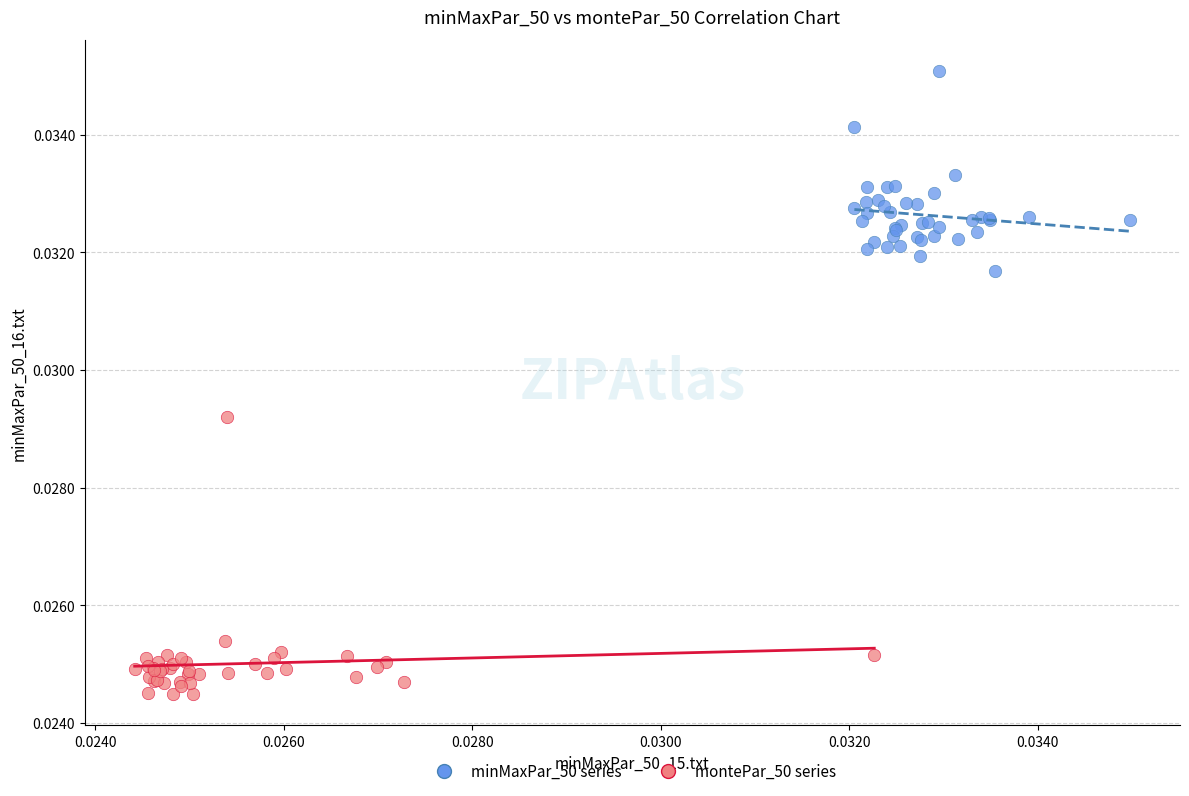

Which series has the largest Y range (max minus min)?

montePar_50 series